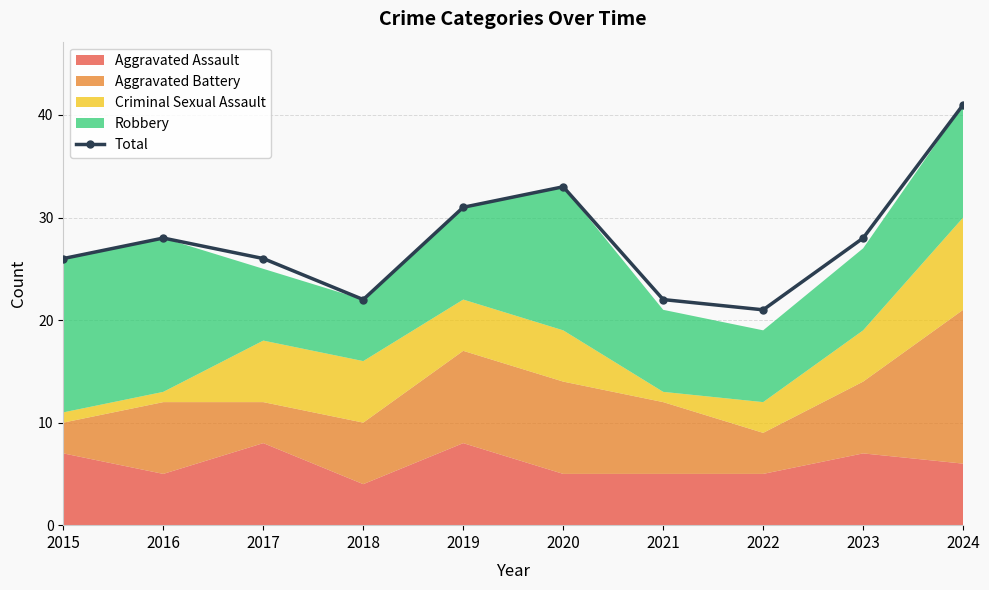

Which category has the highest value across all series?

2024